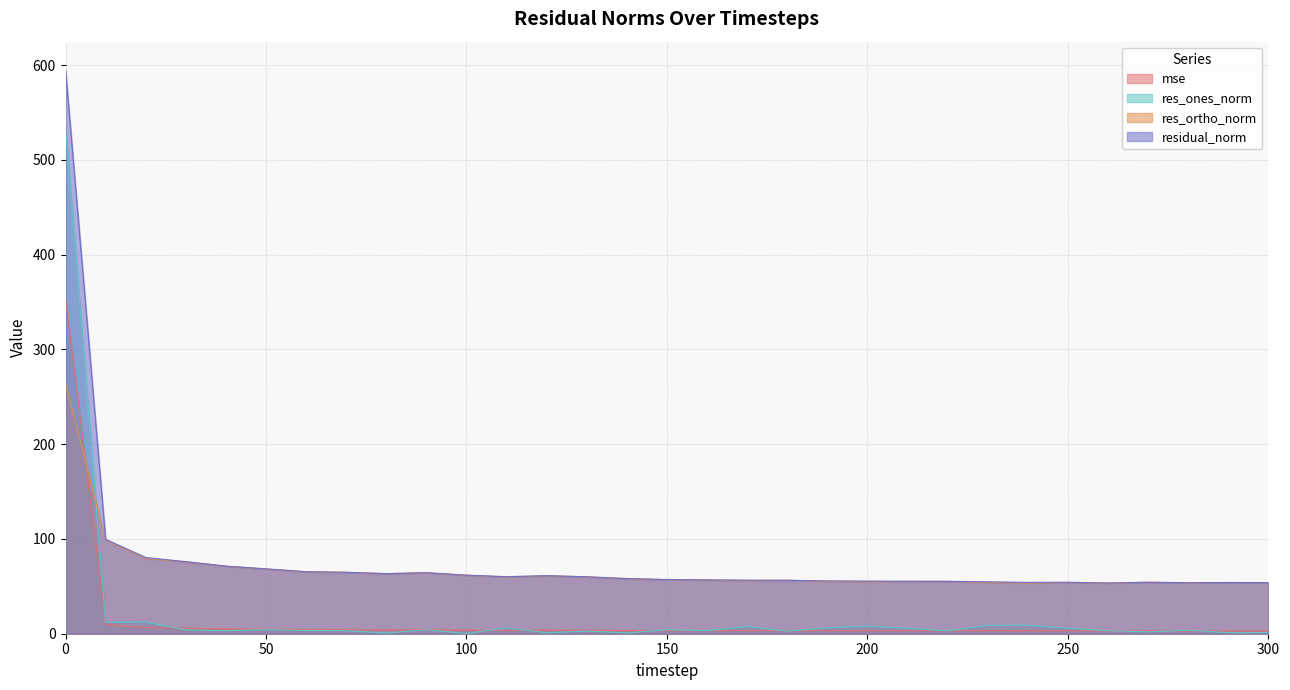

Reading left to right, extract all data points from this chart.

mse: 0=354.1	10=9.9	20=6.5	30=5.8	40=5.1	50=4.7	60=4.3	70=4.2	80=4.0	90=4.2	100=3.8	110=3.6	120=3.8	130=3.6	140=3.4	150=3.3	160=3.2	170=3.2	180=3.2	190=3.1	200=3.1	210=3.1	220=3.1	230=3.0	240=2.9	250=3.0	260=2.9	270=3.0	280=2.9	290=2.9	300=2.9
res_ones_norm: 0=533.3	10=12.1	20=12.3	30=4.0	40=3.1	50=4.2	60=3.4	70=3.1	80=0.8	90=4.1	100=0.3	110=6.2	120=1.0	130=2.8	140=0.9	150=4.2	160=3.2	170=7.6	180=2.7	190=6.2	200=8.0	210=5.9	220=3.0	230=8.9	240=9.0	250=5.8	260=3.1	270=1.9	280=3.6	290=1.1	300=1.3
res_ortho_norm: 0=263.8	10=98.9	20=79.5	30=75.9	40=71.3	50=68.3	60=65.4	70=64.8	80=63.4	90=64.3	100=61.8	110=59.9	120=61.2	130=60.0	140=58.2	150=57.0	160=56.7	170=56.0	180=56.4	190=55.4	200=55.0	210=55.1	220=55.3	230=54.1	240=53.4	250=54.0	260=53.4	270=54.3	280=53.7	290=54.0	300=53.9
residual_norm: 0=595.0	10=99.6	20=80.4	30=76.0	40=71.3	50=68.5	60=65.5	70=64.8	80=63.4	90=64.4	100=61.8	110=60.2	120=61.2	130=60.1	140=58.2	150=57.2	160=56.8	170=56.6	180=56.5	190=55.7	200=55.6	210=55.4	220=55.3	230=54.8	240=54.2	250=54.4	260=53.5	270=54.3	280=53.9	290=54.0	300=53.9